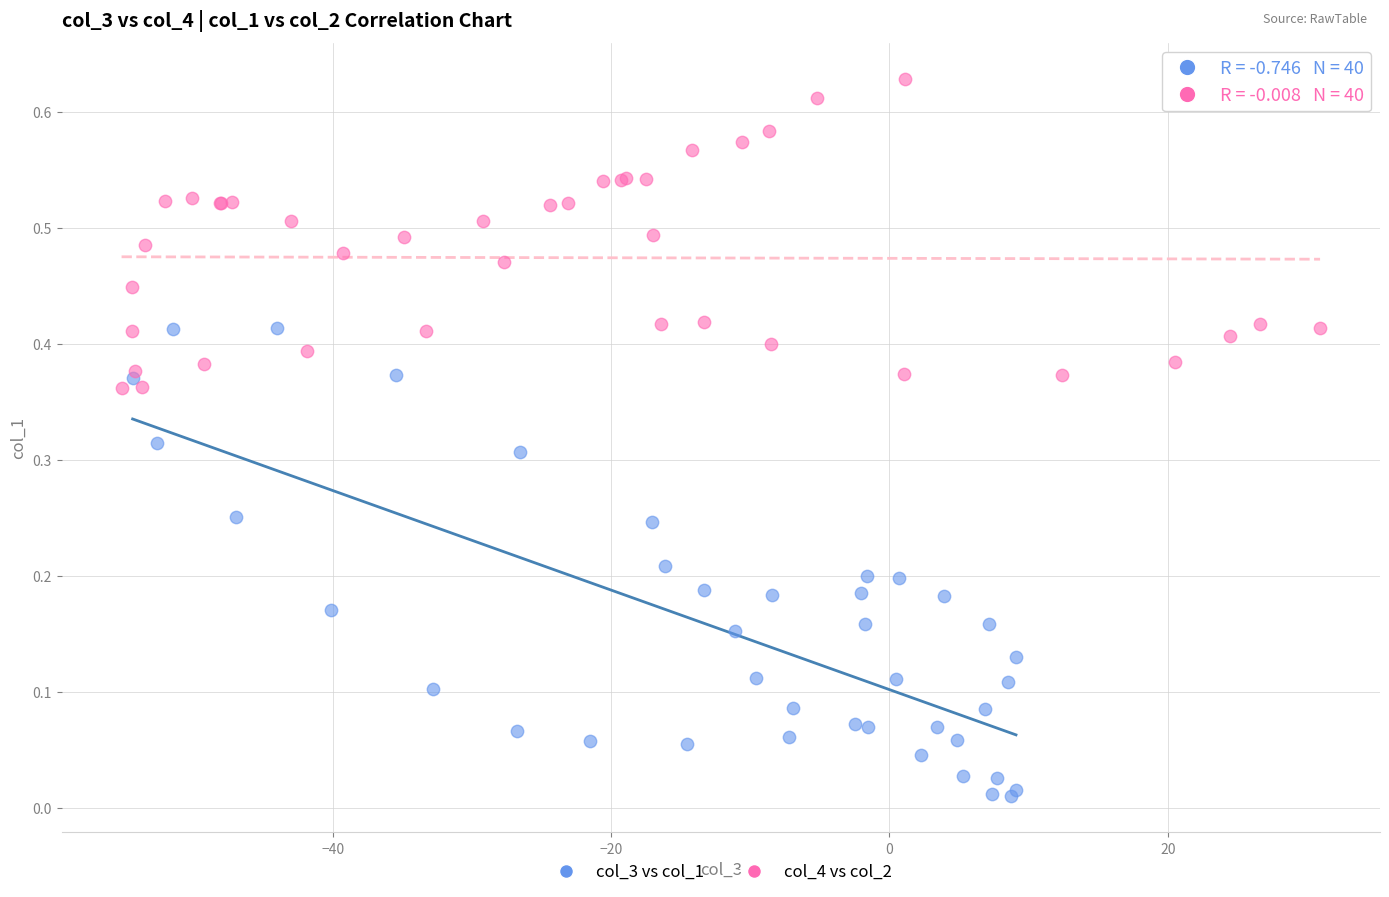

Which series reaches the maximum Y coordinate?

col_4 vs col_2